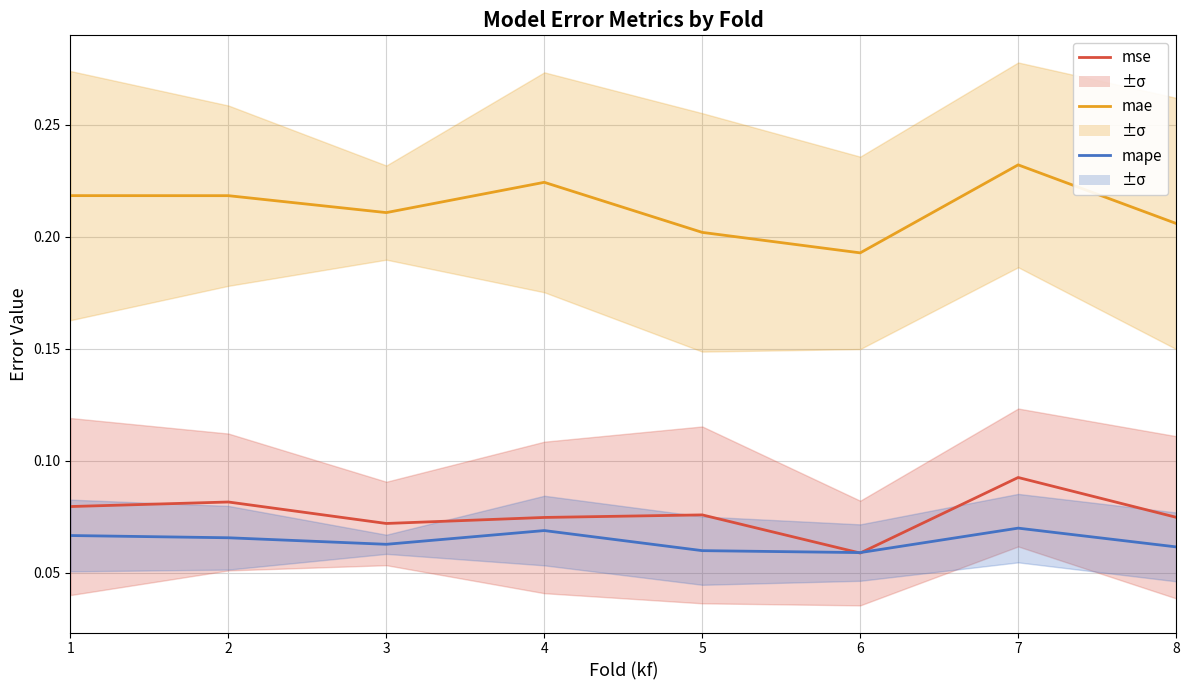

Between 6 and 7, which is larger?

7